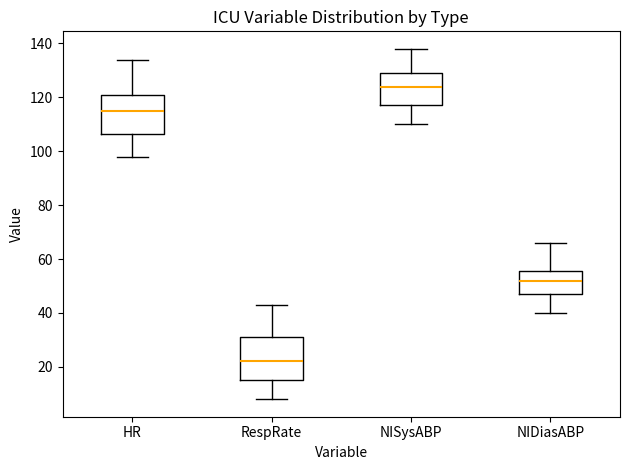

Where is the lower edge of the box for NIDiasABP on the y-axis? The values are not printed on the chart, so give them approximately, as read against the axis.

48